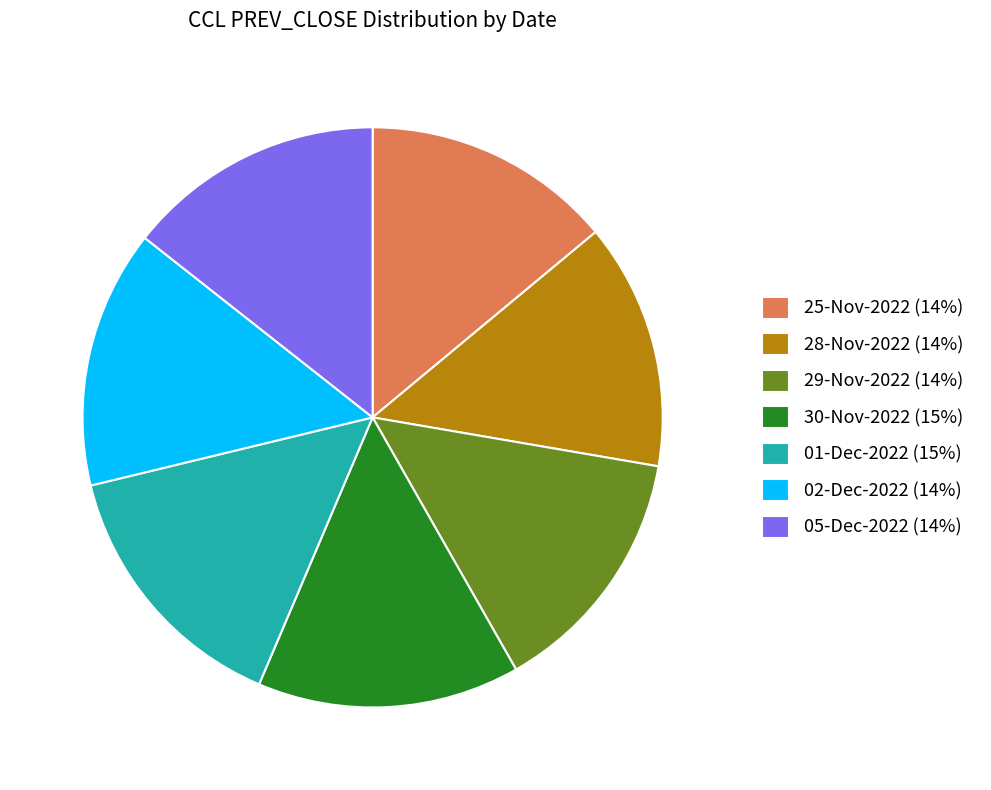

Is it true that 29-Nov-2022 (14%) is 4% of the pie?

False